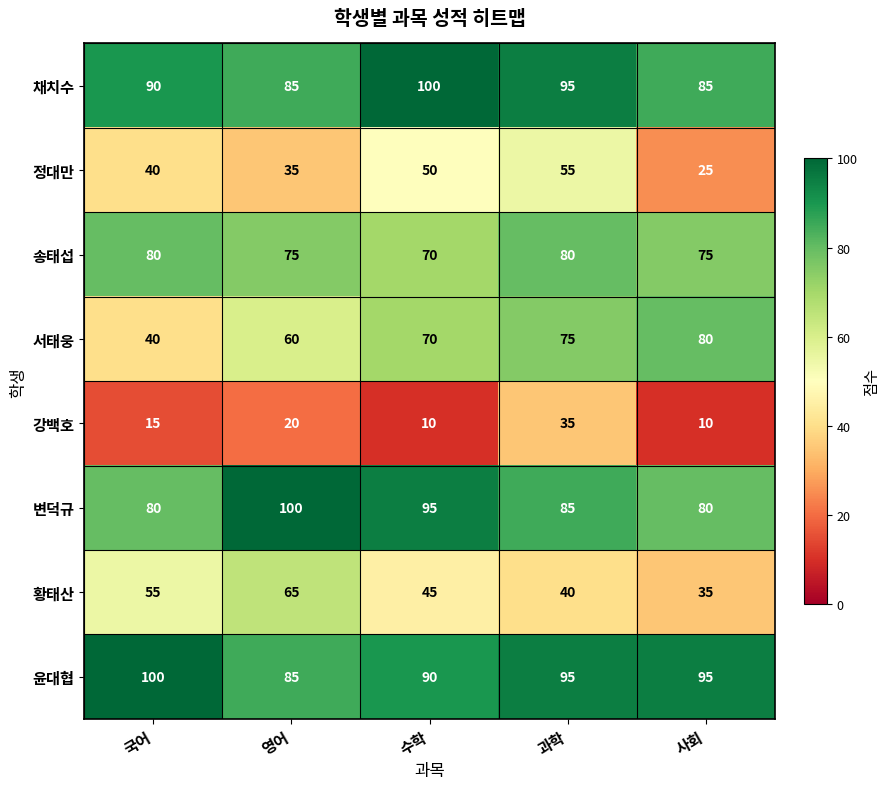

Is the value of 변덕규 at 수학 greater than the value of 정대만 at 국어?

Yes